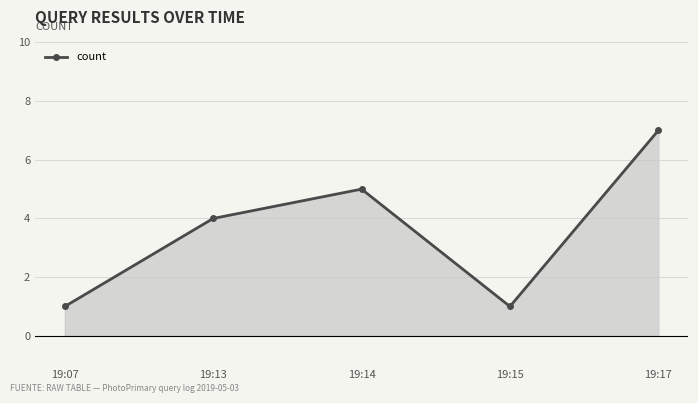

How many points are higher than both their immediate neighbors (excluding endpoints)?

1